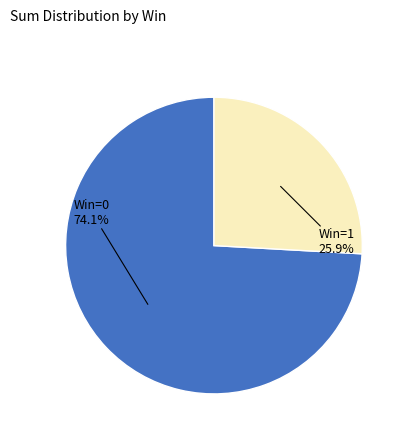

What percentage do Win=0 and Win=1 together represent?

100.0%